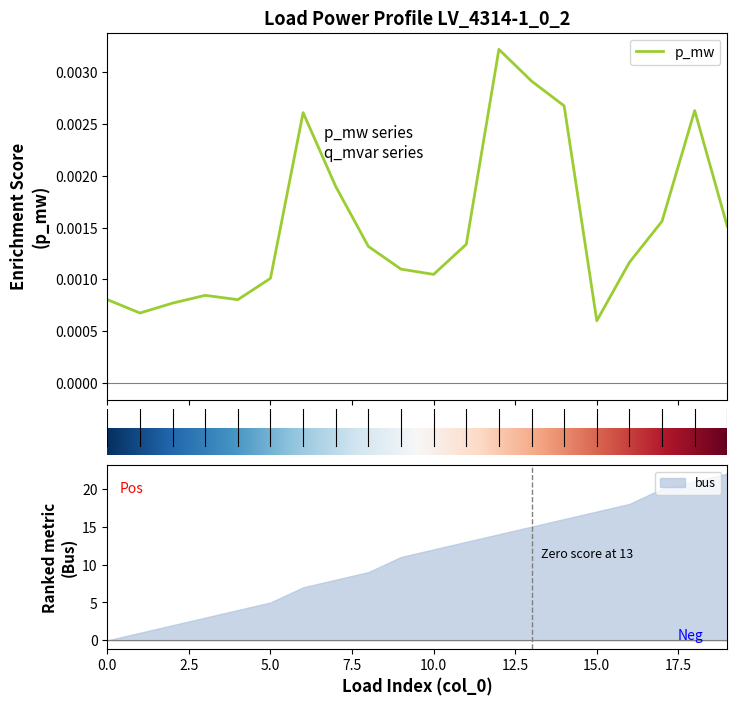

At which category does the data reach its first local peak?

3